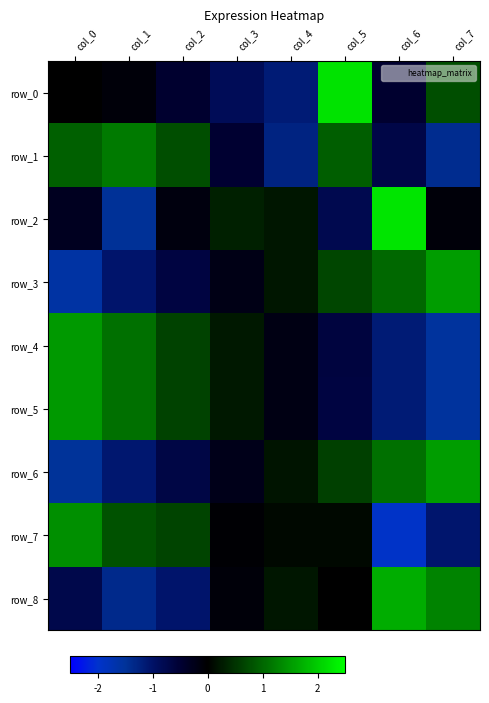

At which category is the sum across all series the highest?

col_5